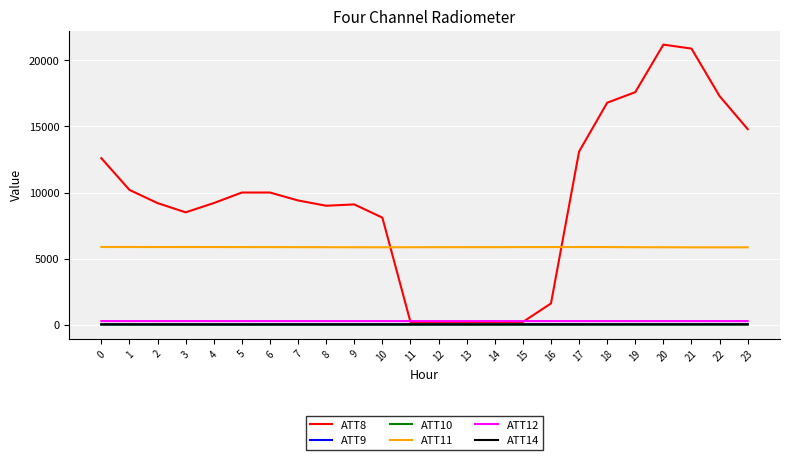

What is the average value of the ATT11 series?

5864.4